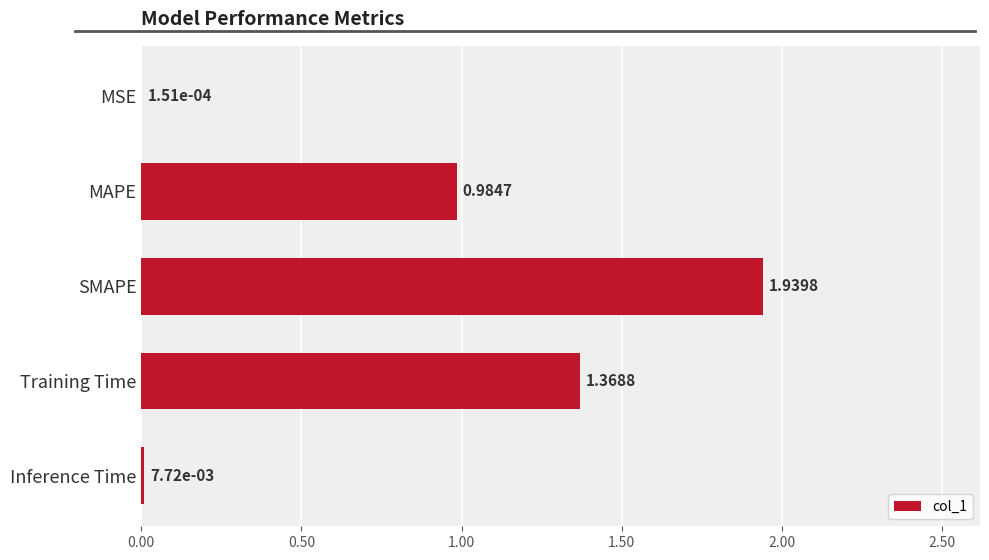

Which category has the highest value across all series?

SMAPE